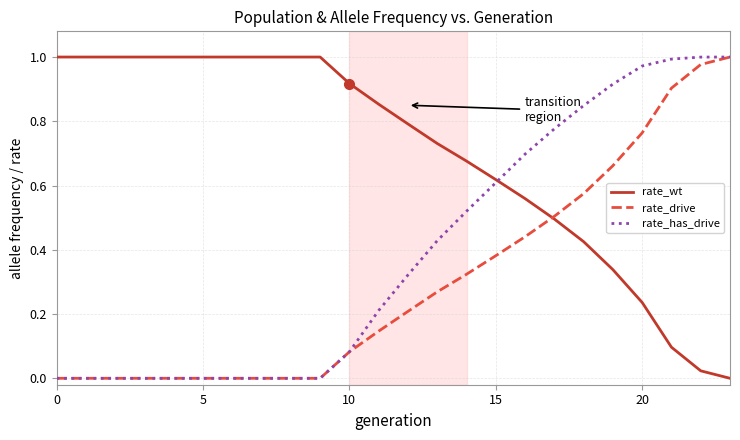

Rank the series by their average value, from lowest to highest.

rate_drive, rate_has_drive, rate_wt